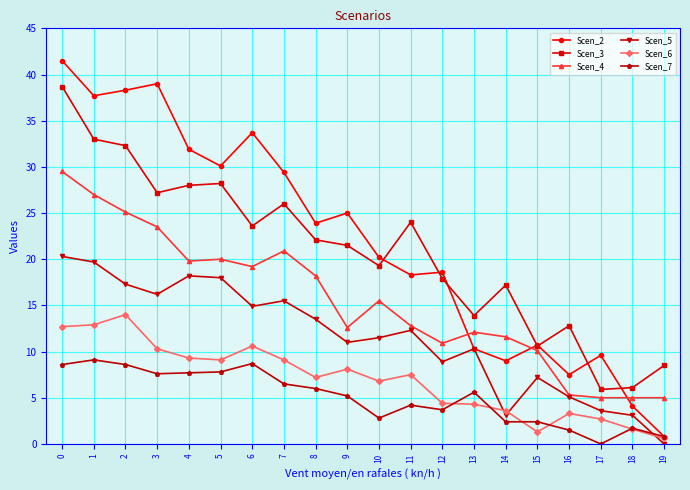

What is the difference between the highest and lowest values at 19?

8.5